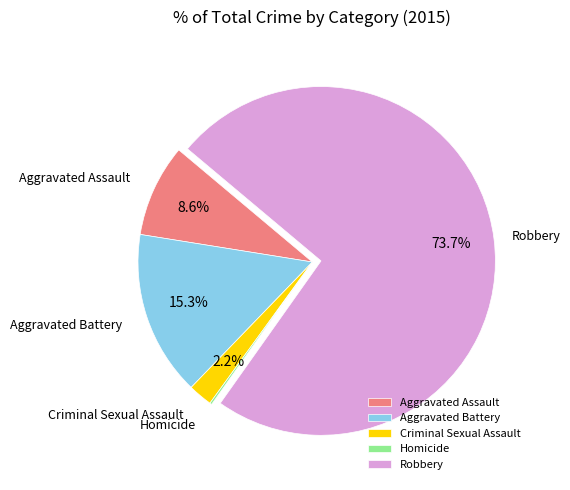

Combined, what portion of the pie is Aggravated Assault and Criminal Sexual Assault?

10.8%